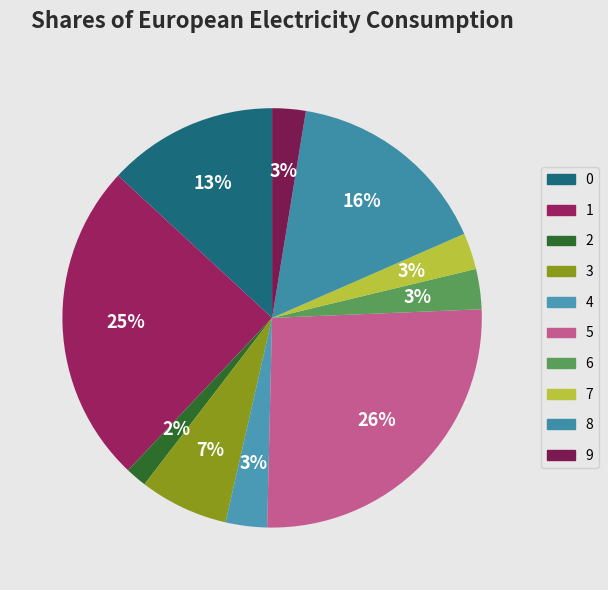

Which category has the biggest portion of the pie?

5